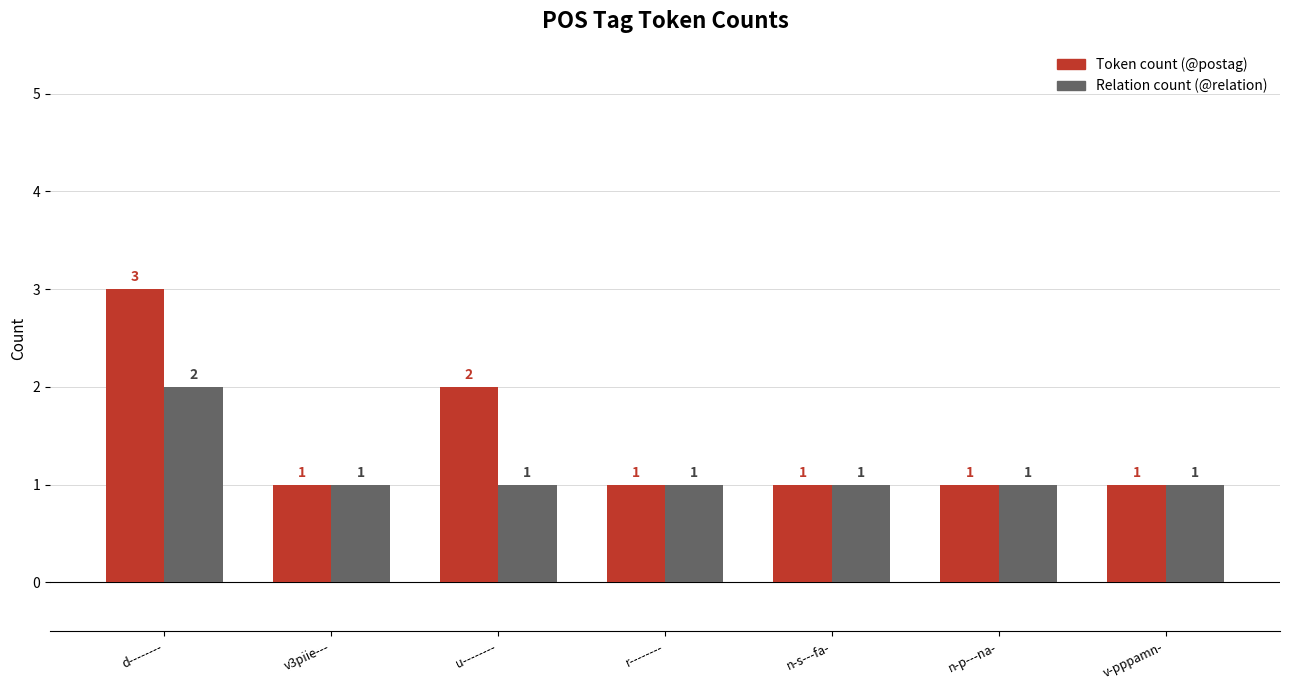

What is the highest value of the Relation count (@relation) series?

2